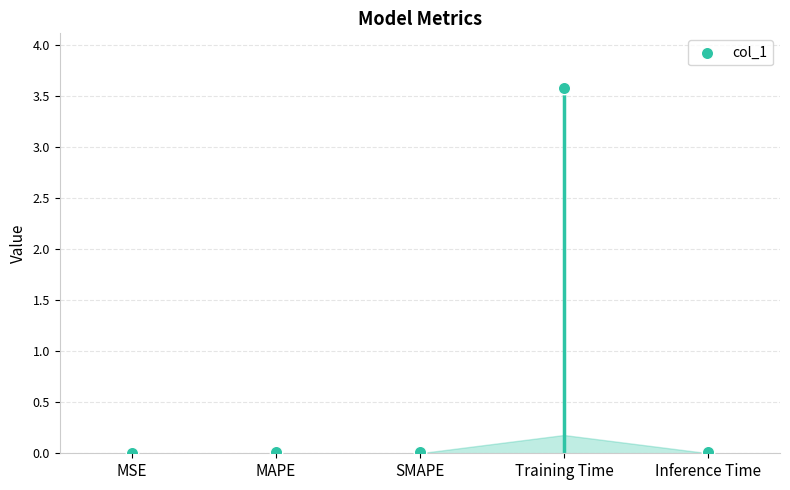

Which has a higher value, Training Time or MAPE?

Training Time